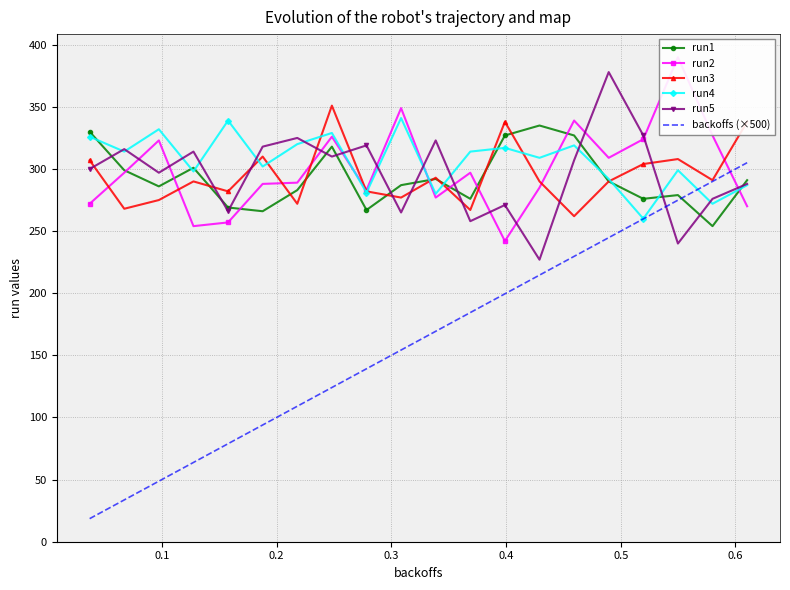

Rank the series by their maximum value, from highest to lowest.

run2, run5, run3, run4, run1, backoffs (×500)